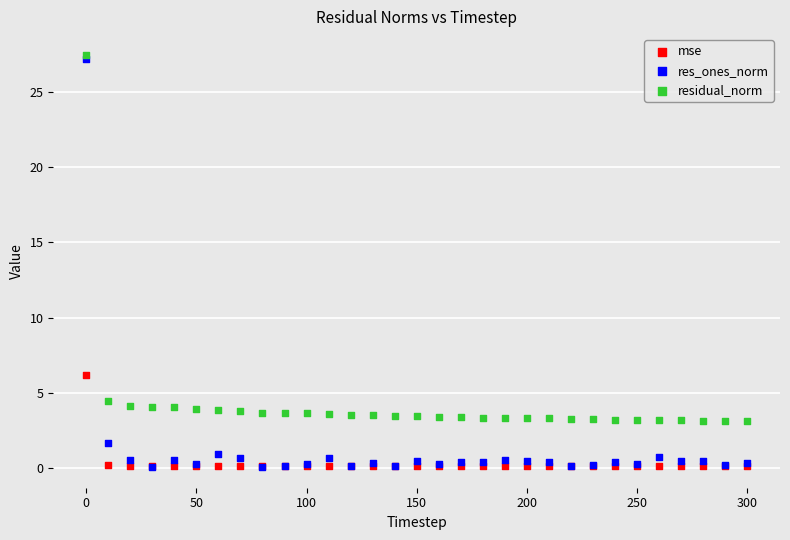

Across all series, what Y value is closest to 13?

6.2